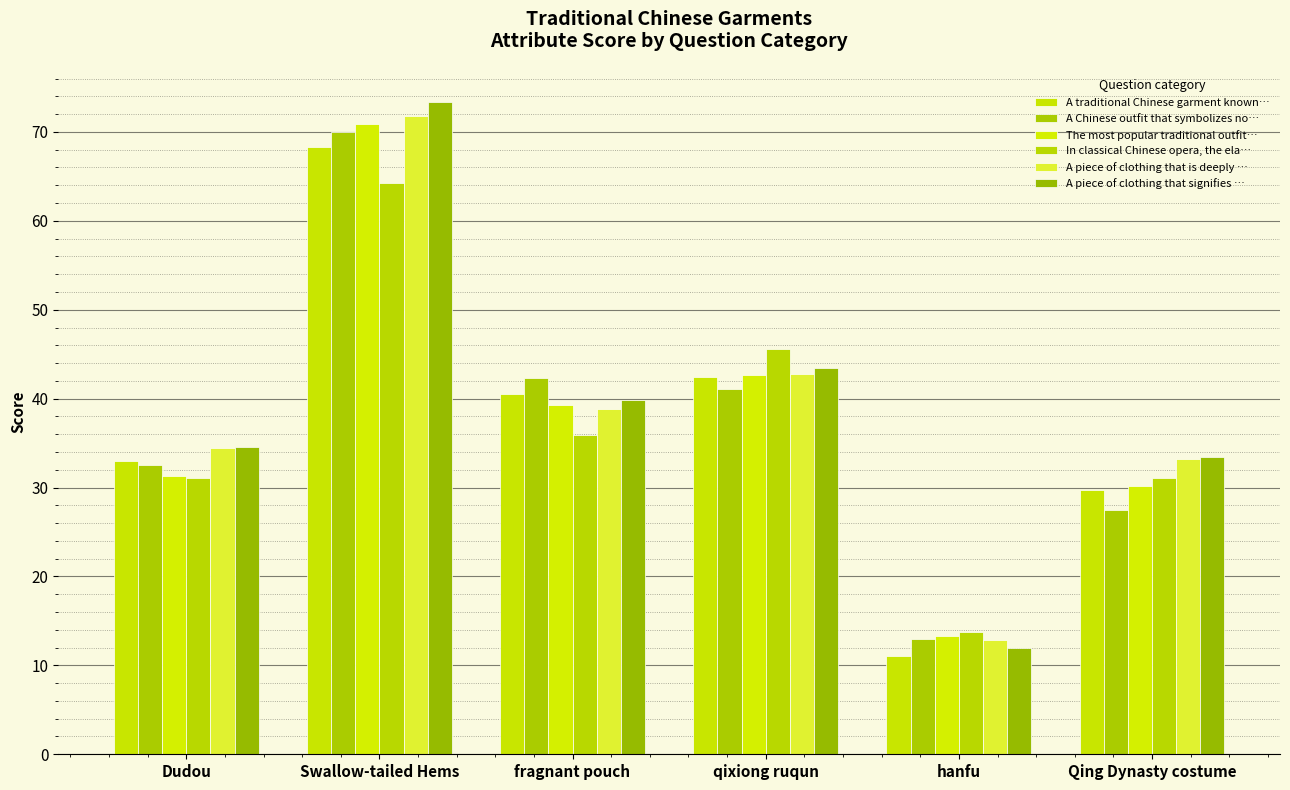

What is the label of the 6th bar from the right?

Dudou